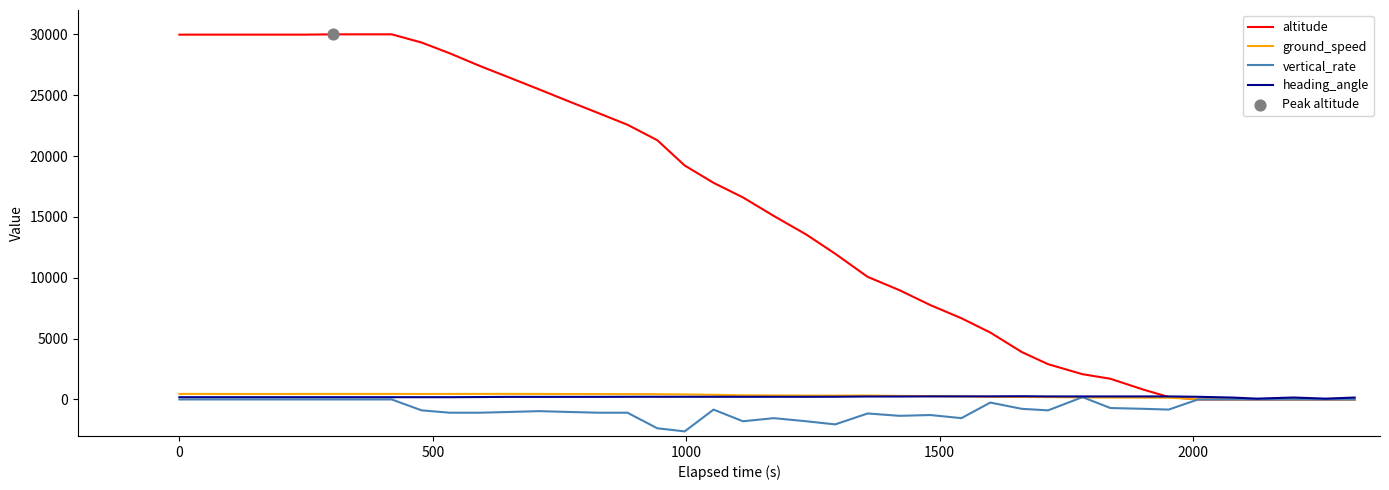

Which series has the largest total across all categories?

altitude